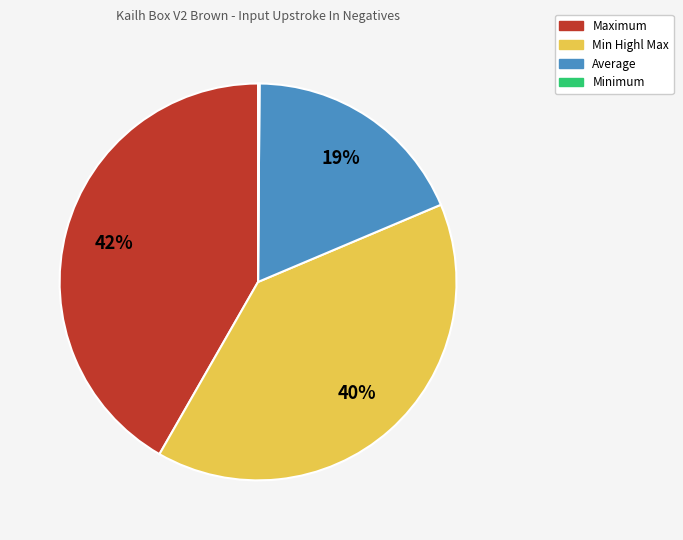

Is there any slice that represents more than half of the pie?

No